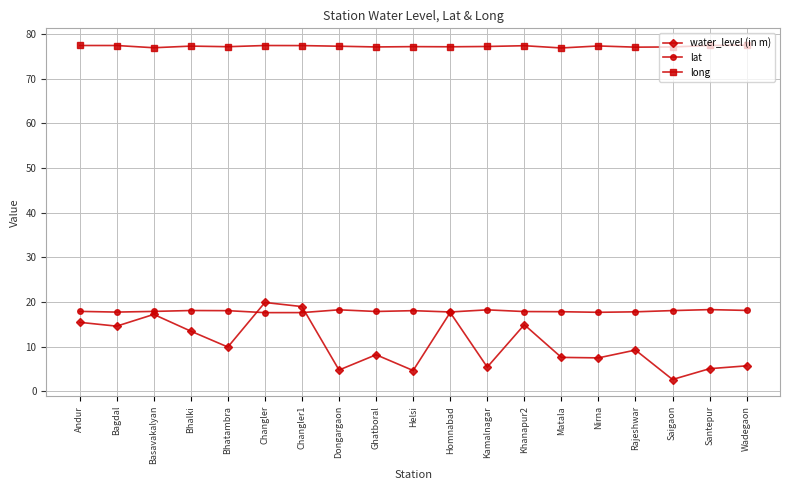

True or false: long and lat intersect in this chart.

False